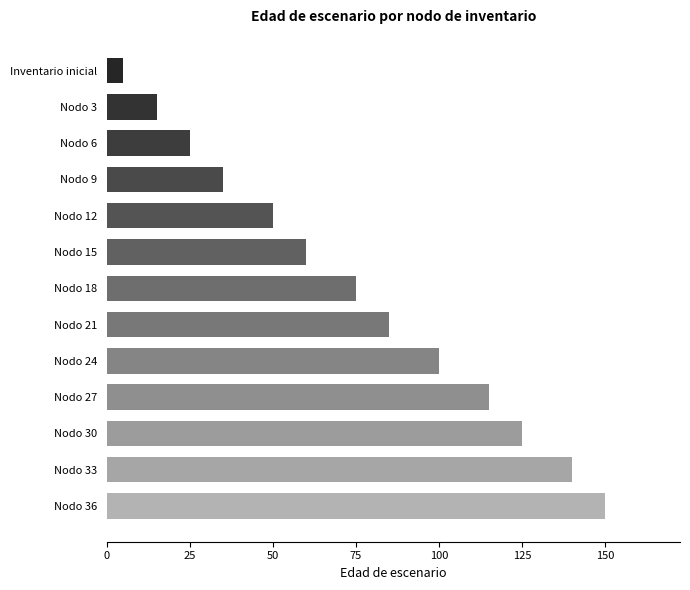

What is the average value?

75